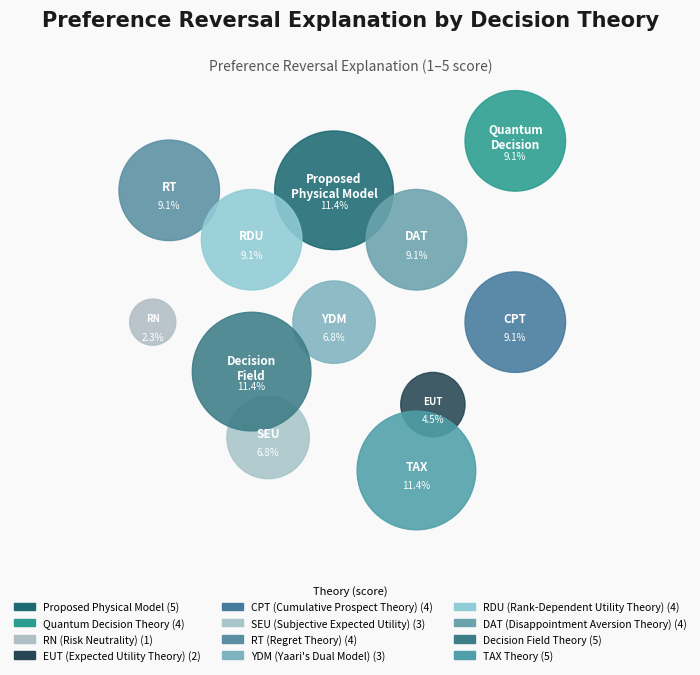

What percentage is the Decision Field Theory slice, to the nearest percent?

11%